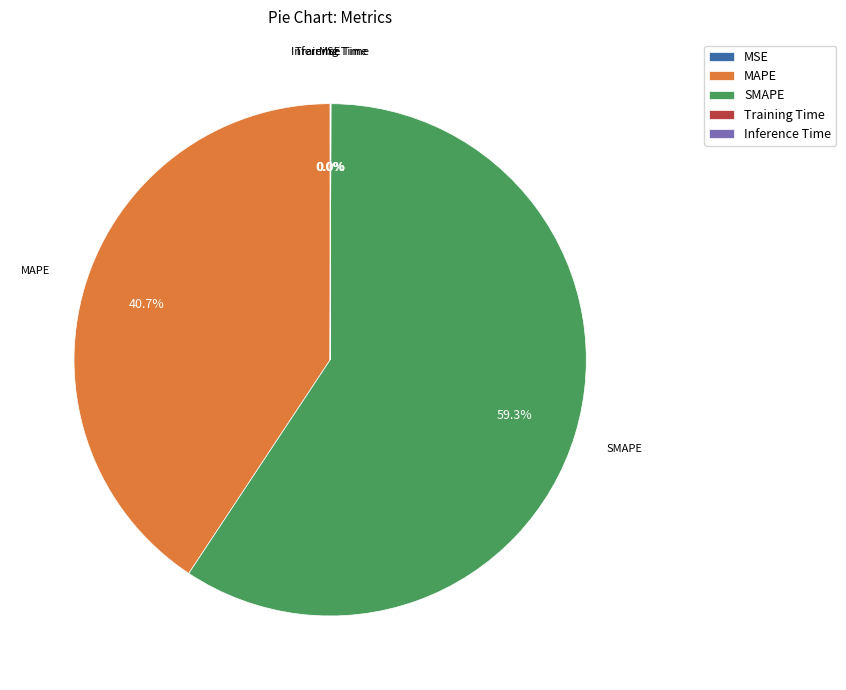

Is there any slice that represents more than half of the pie?

Yes